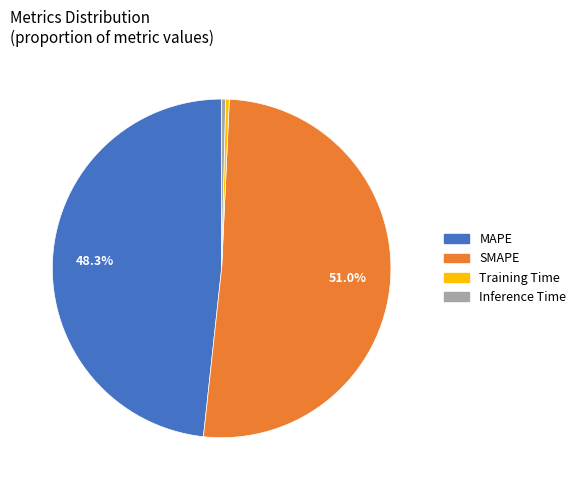

The Training Time slice represents 0% of the pie. True or false?

True